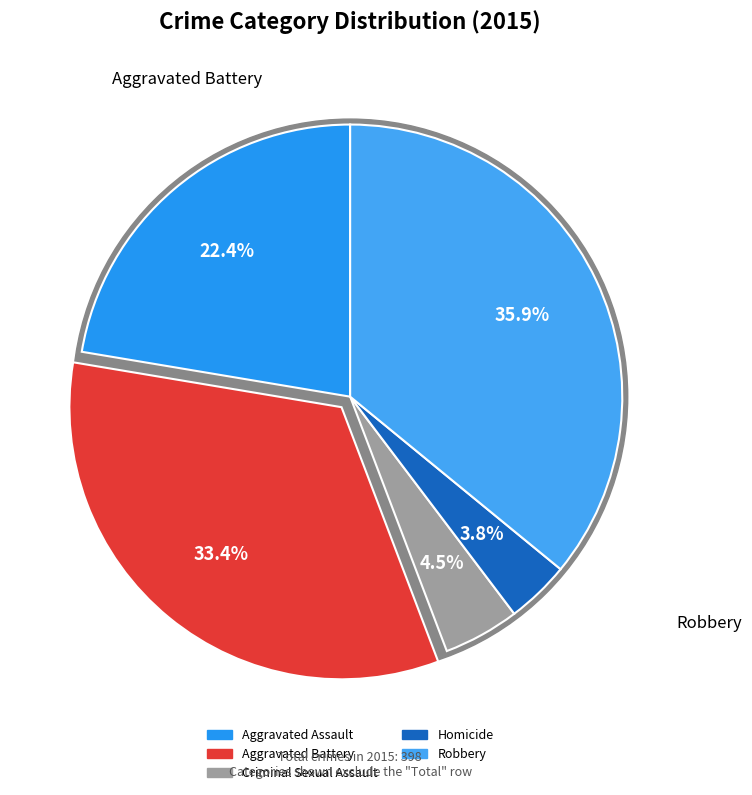

What is the change in value from Aggravated Battery to Criminal Sexual Assault?

-115